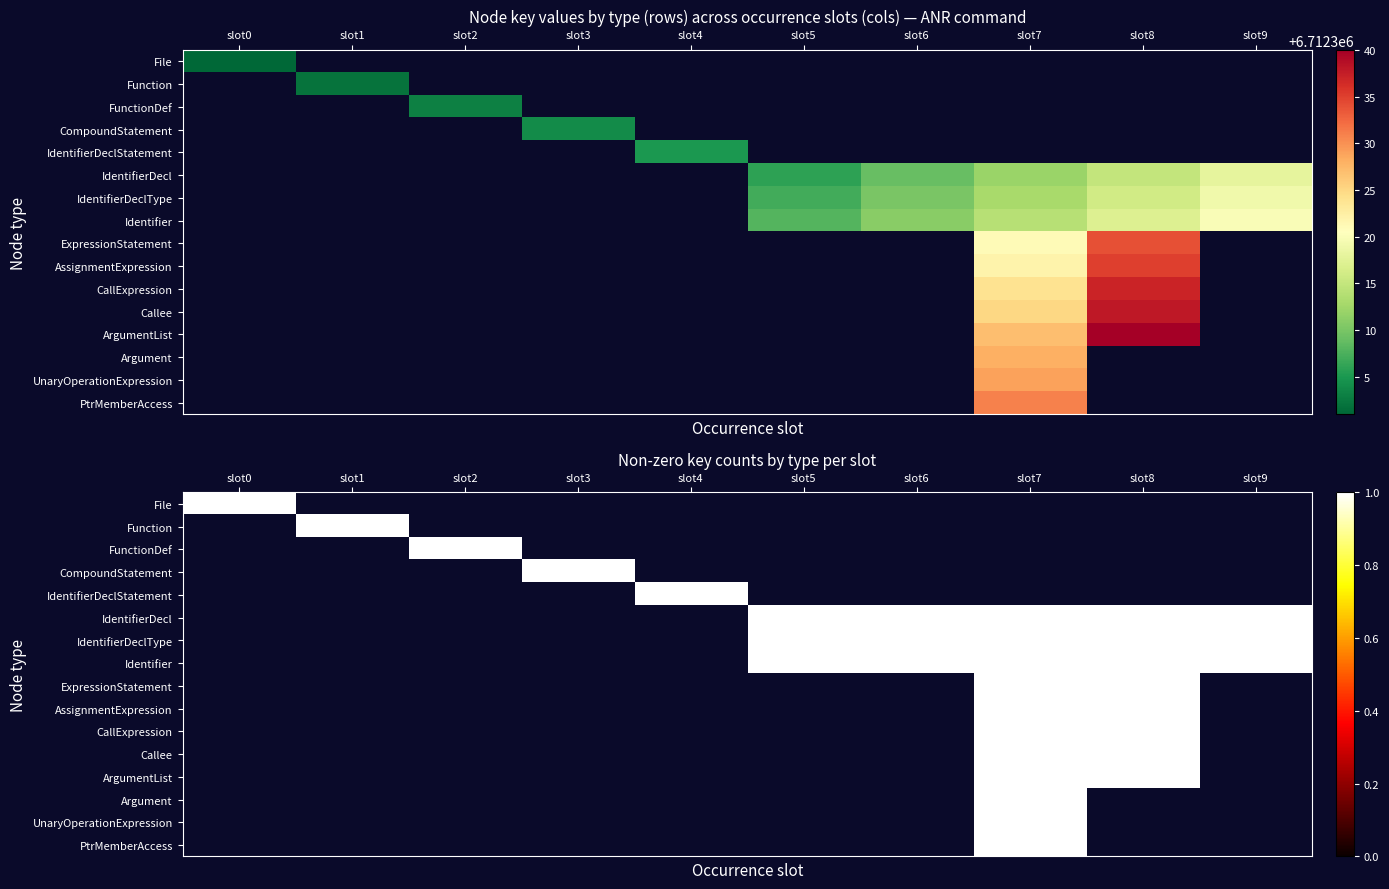

At how many categories does at least one series exceed 502286?

10